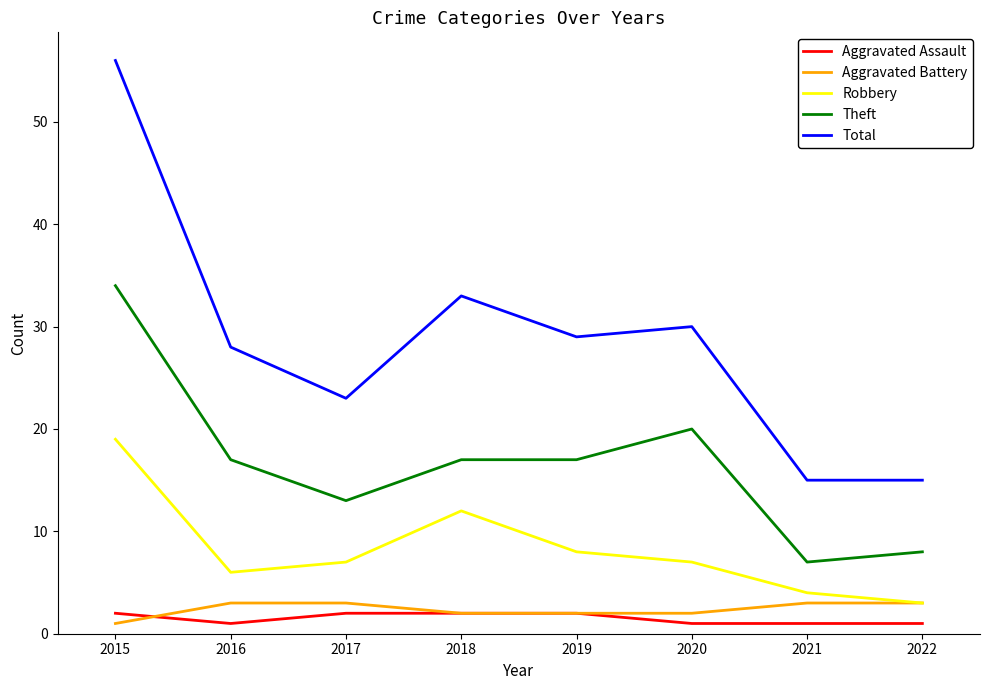

How many lines are shown in the chart?

5